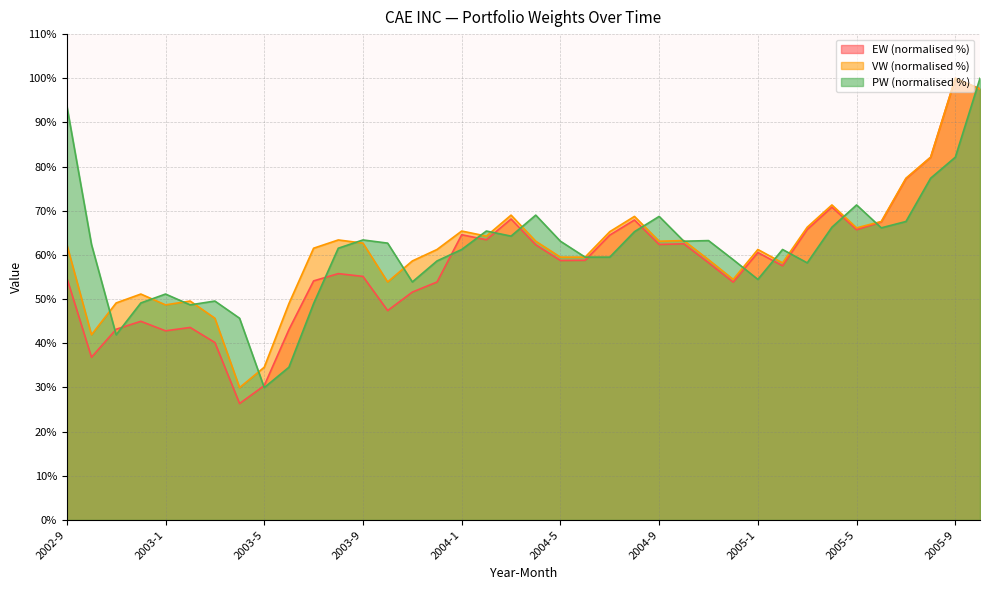

True or false: EW has more than 1 points higher than both neighbors.

True